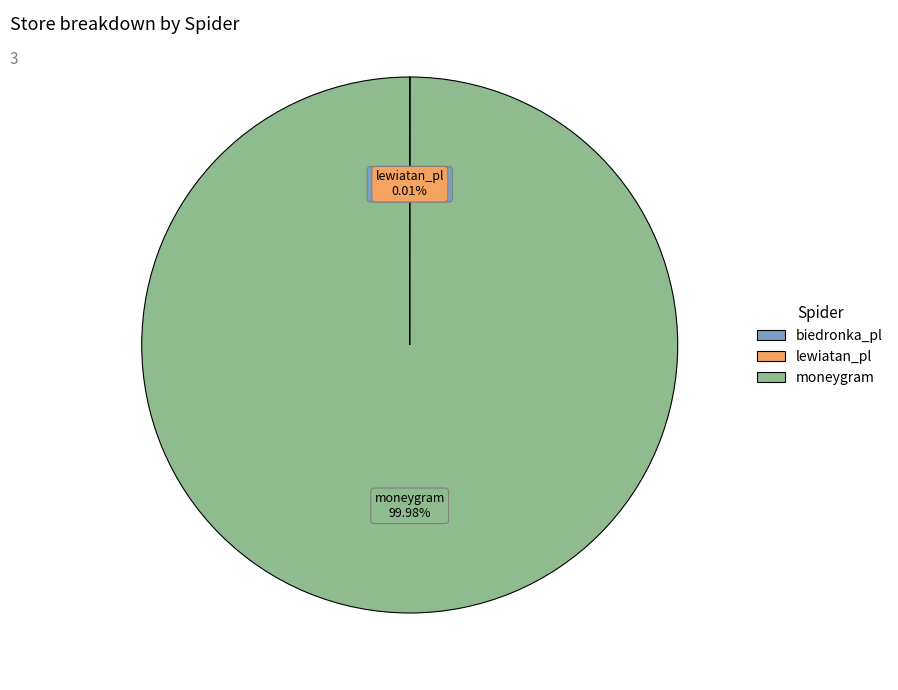

Which slice is the largest?

moneygram